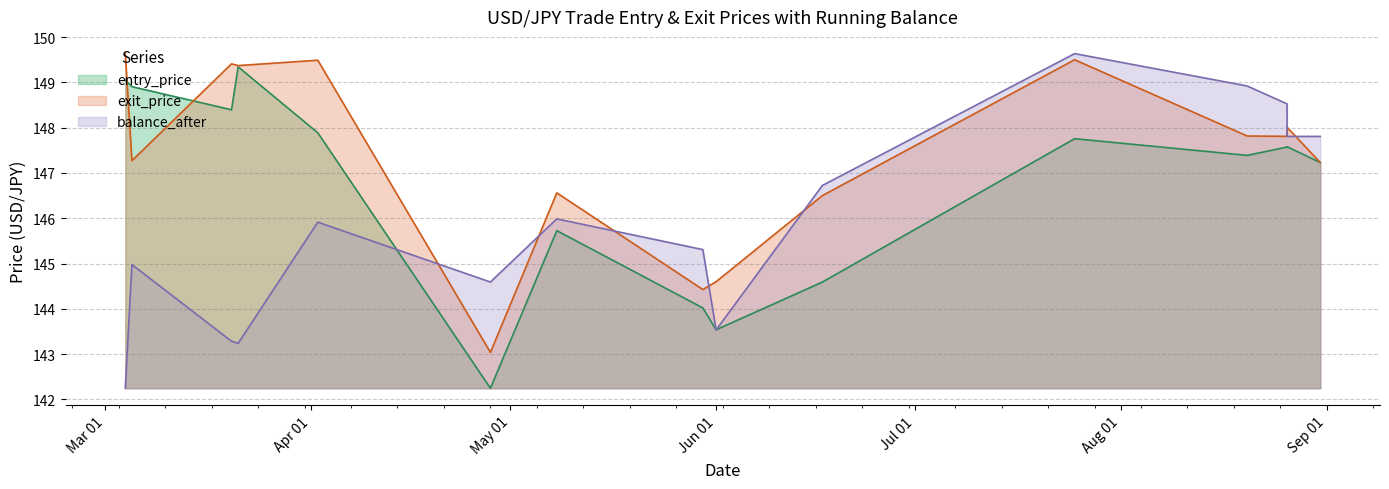

True or false: entry_price has more than 2 points higher than both neighbors.

True